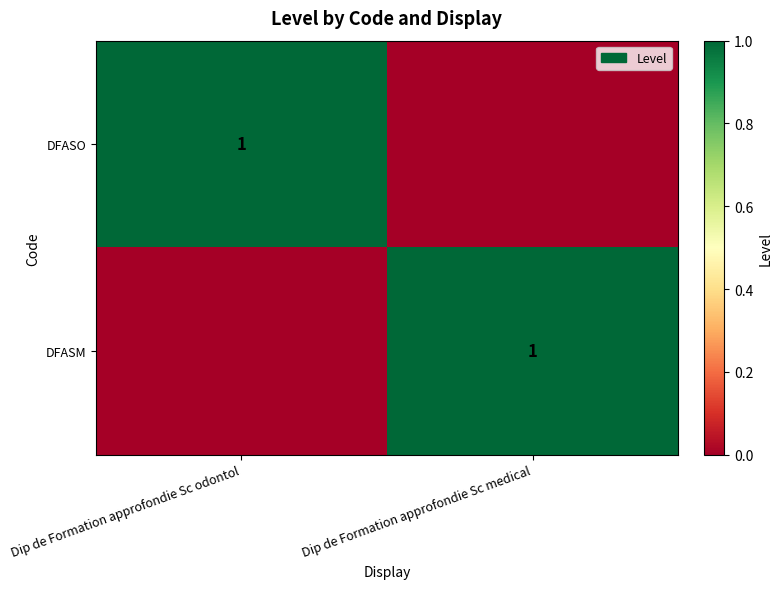

What is the total value across all series at Dip de Formation approfondie Sc odontol?

1